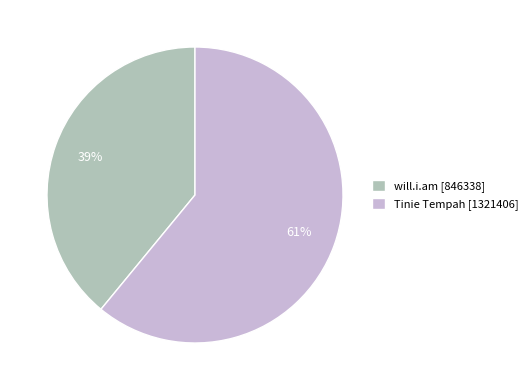

The will.i.am slice represents 39% of the pie. True or false?

True